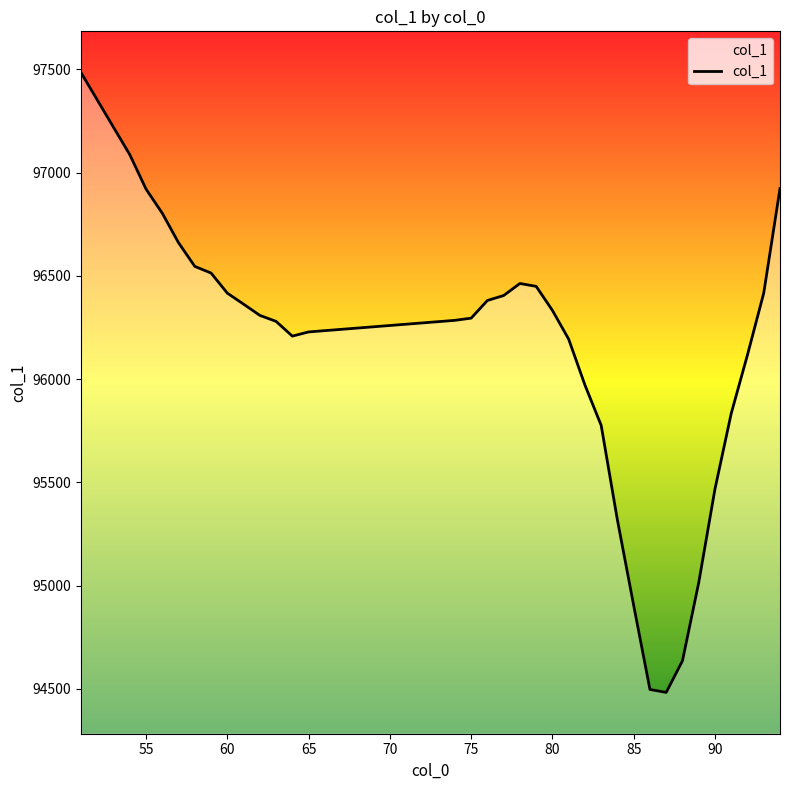

What is the smallest value displayed?

94483.0